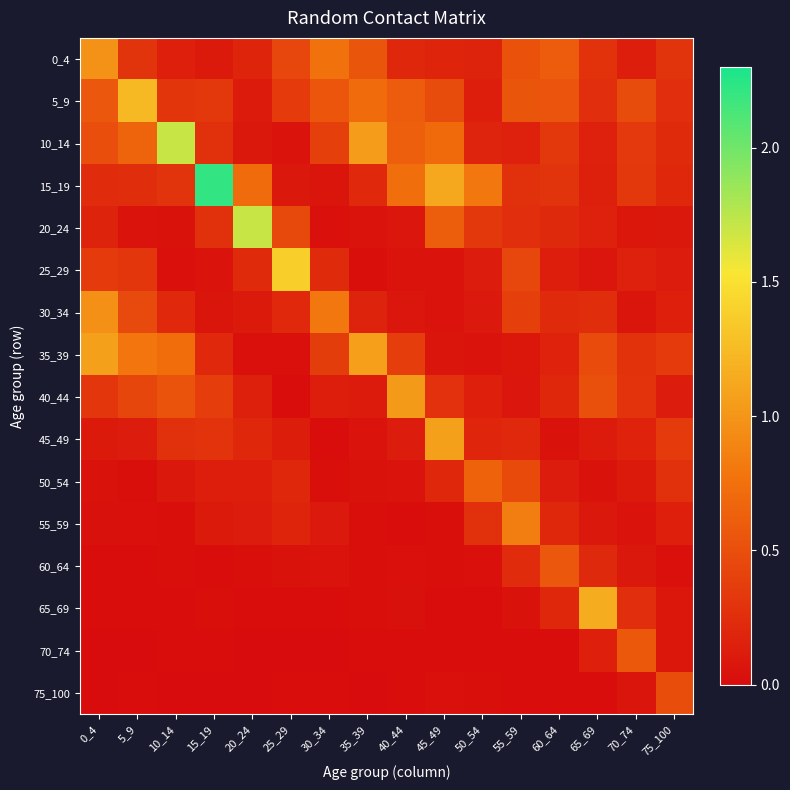

At 50_54, list the series in order from largest to smallest.

15_19, 50_54, 20_24, 55_59, 45_49, 10_14, 0_4, 40_44, 5_9, 25_29, 30_34, 35_39, 60_64, 75_100, 70_74, 65_69